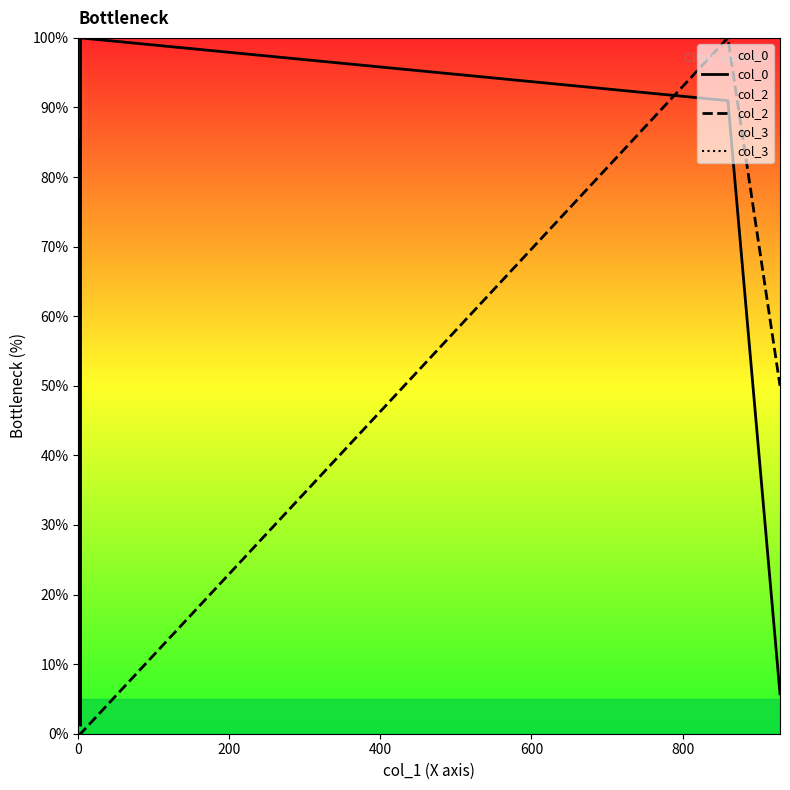

Reading left to right, transcribe all the data shown in this chart.

col_0: 85.2	75.1	4.8	1.2	100.0	91.0	5.7
col_2: 0.0	0.0	0.0	0.0	0.0	100.0	50.0
col_3: 100.0	100.0	100.0	100.0	100.0	100.0	100.0